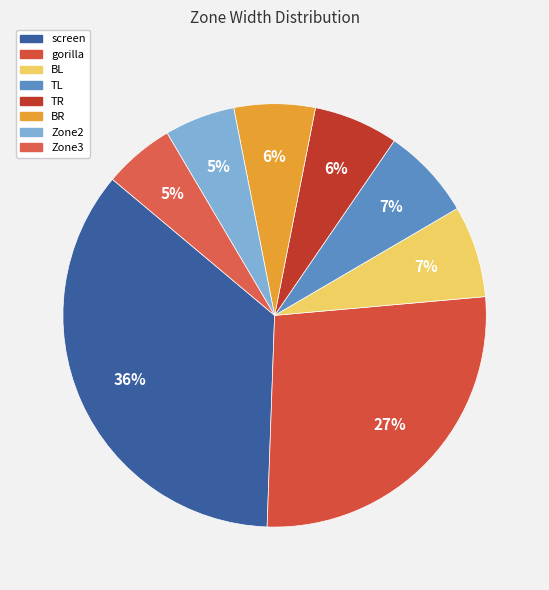

Rank the categories by value from lowest to highest.

Zone2, Zone3, BR, TR, BL, TL, gorilla, screen